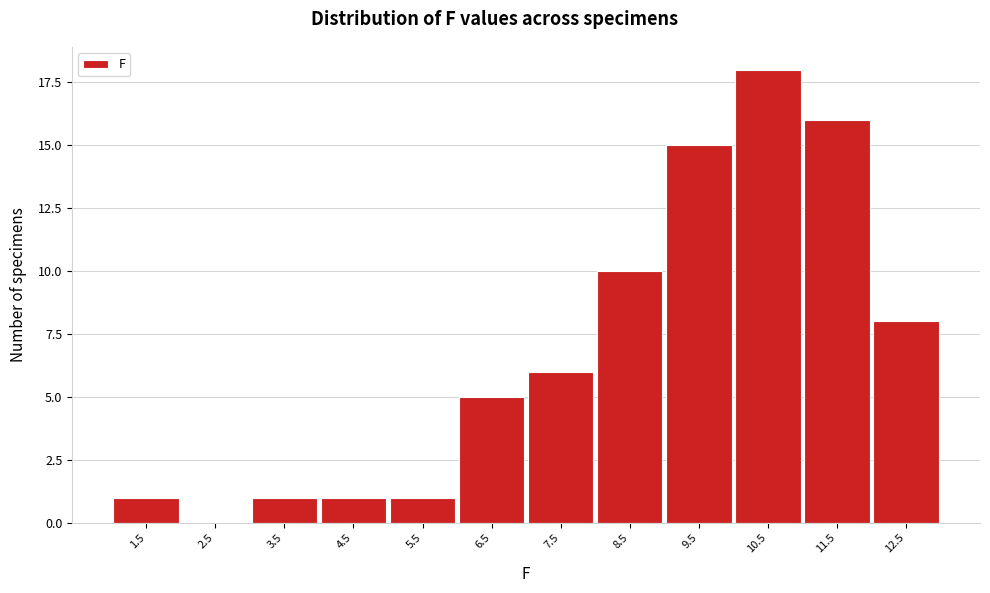

Reading left to right, extract all data points from this chart.

1.5=1	2.5=0	3.5=1	4.5=1	5.5=1	6.5=5	7.5=6	8.5=10	9.5=15	10.5=18	11.5=16	12.5=8